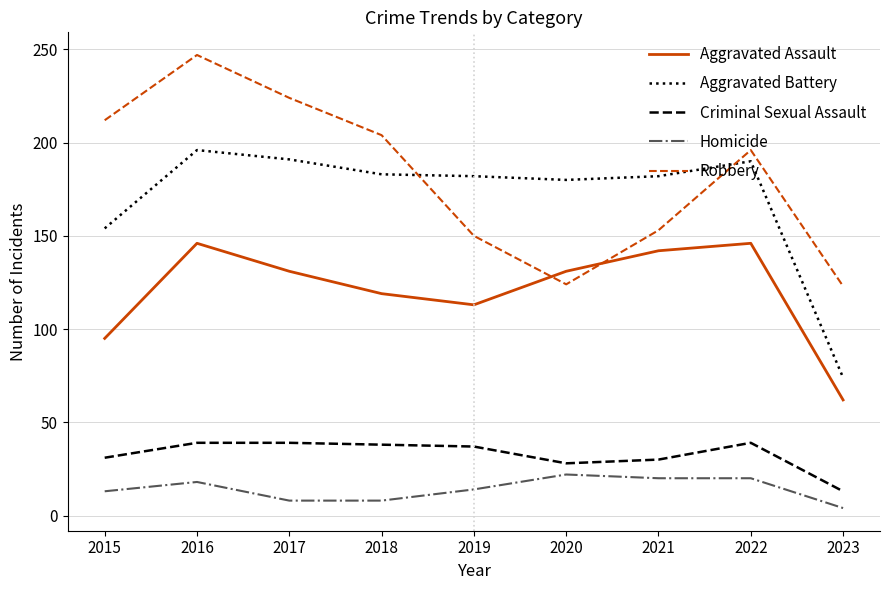

How many lines are shown in the chart?

5